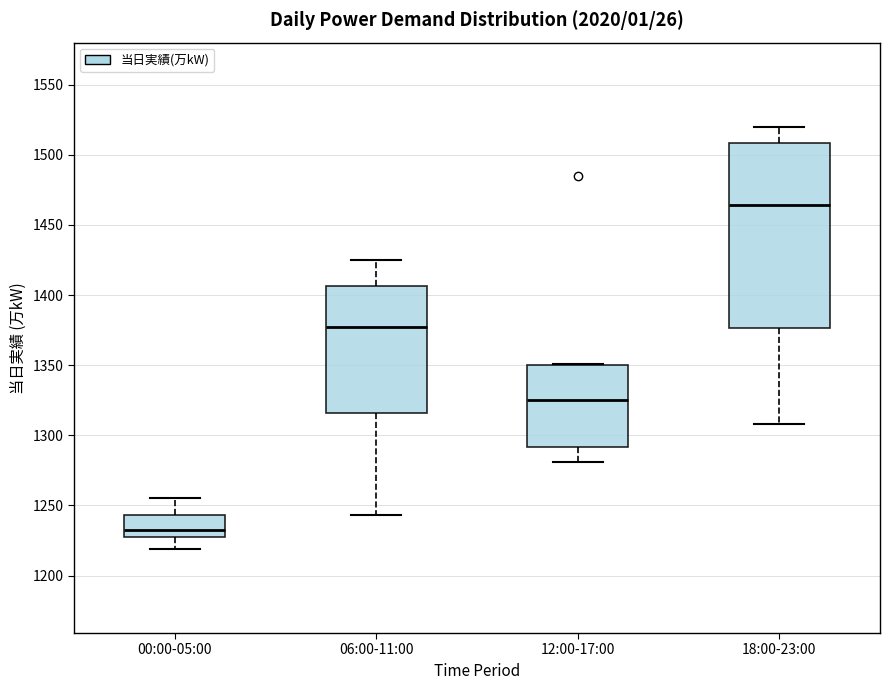

Where is the upper edge of the box for 12:00-17:00 on the y-axis? The values are not printed on the chart, so give them approximately, as read against the axis.

1350